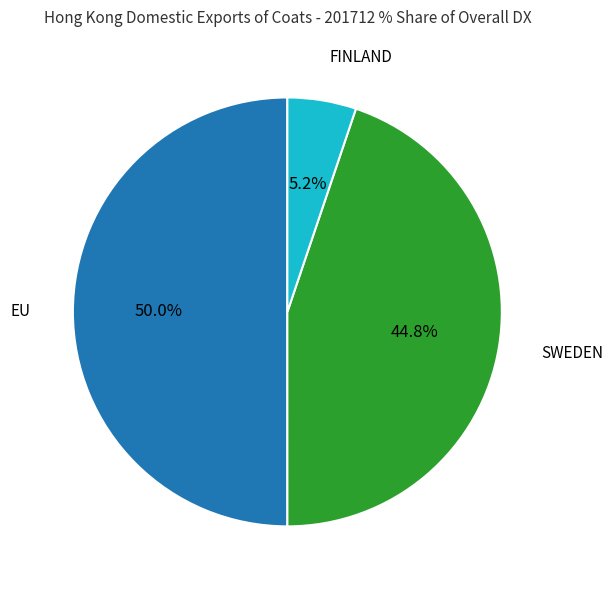

How many segments does this pie chart have?

3